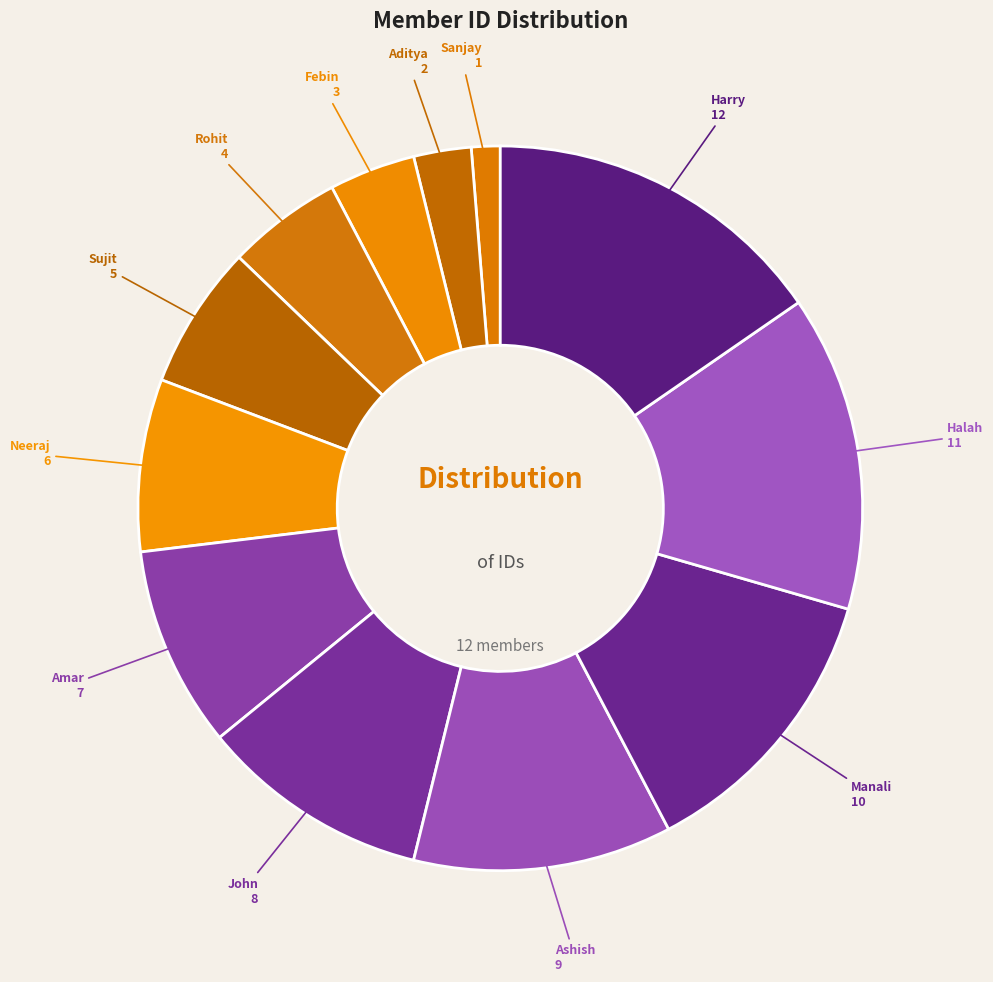

Does Manali represent more than half of the total?

No